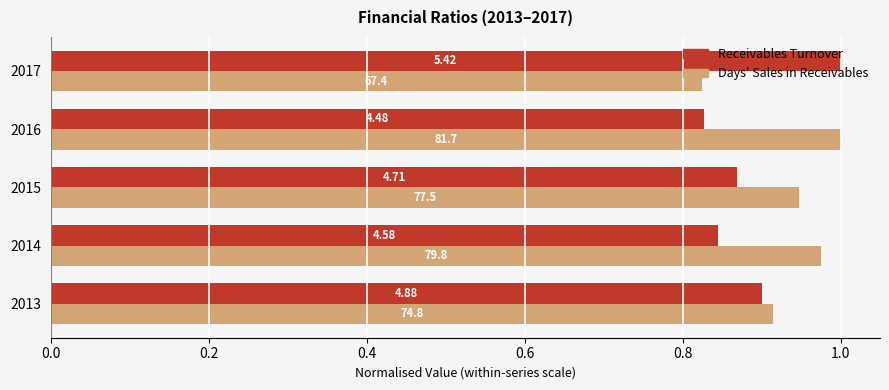

Which series has the largest total across all categories?

Days' Sales in Receivables